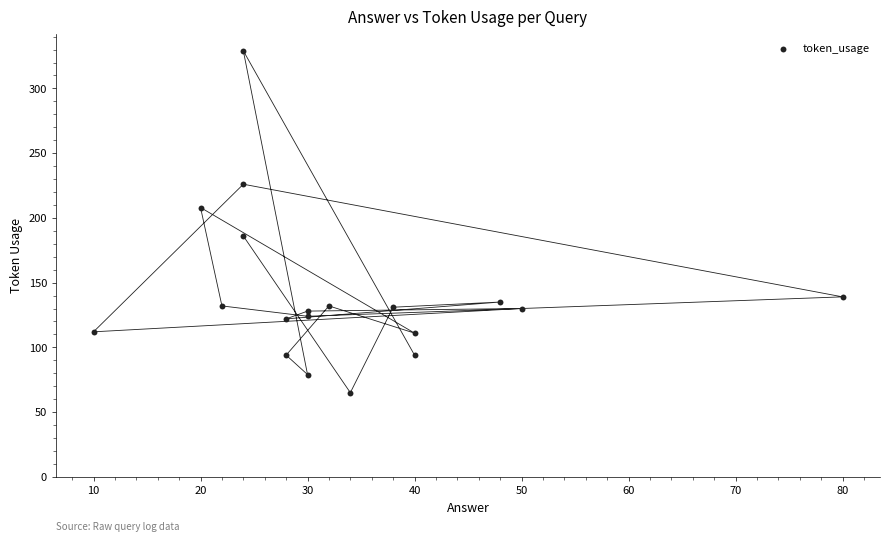

What is the range of X values (max minus min)?

70